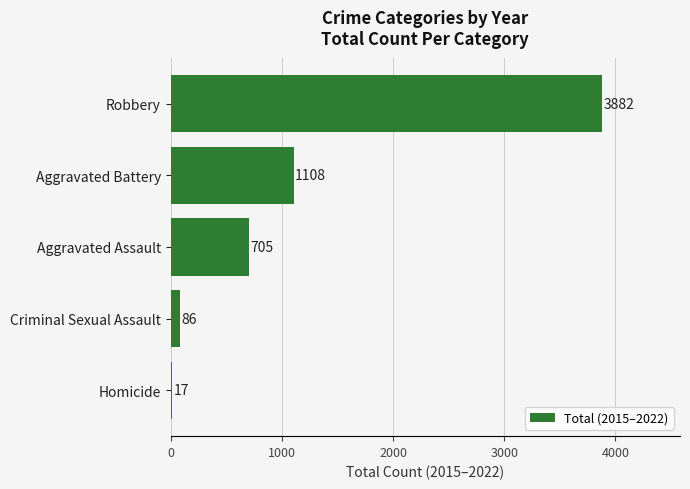

Rank the categories by value from lowest to highest.

Homicide, Criminal Sexual Assault, Aggravated Assault, Aggravated Battery, Robbery